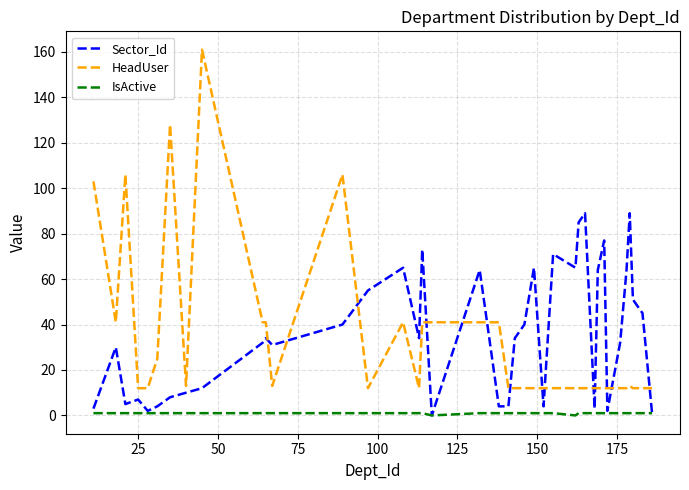

True or false: IsActive and HeadUser cross at least once.

False